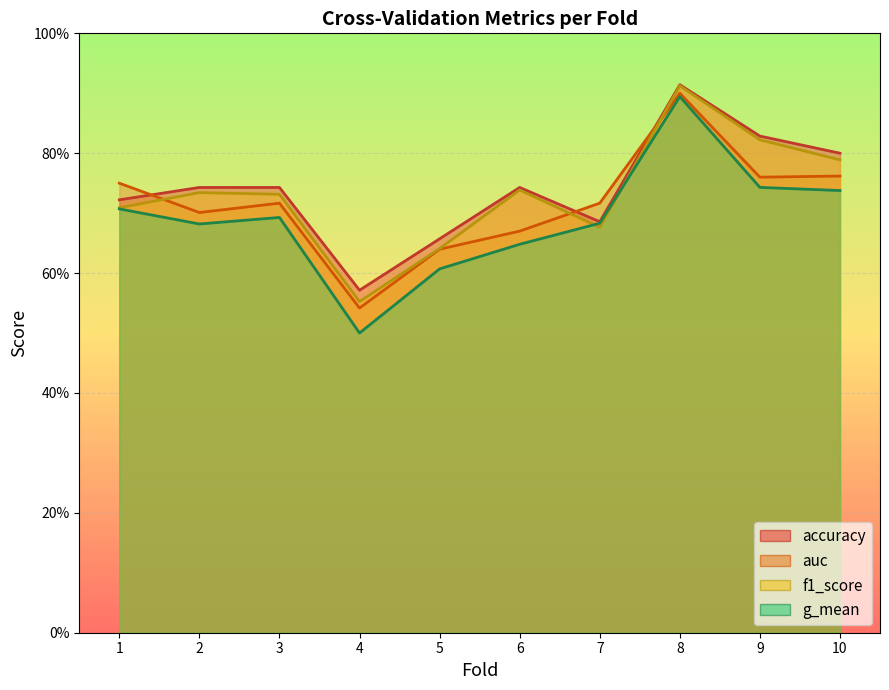

Reading left to right, what are all the values shown in this chart?

accuracy: 1=0.7	2=0.7	3=0.7	4=0.6	5=0.7	6=0.7	7=0.7	8=0.9	9=0.8	10=0.8
auc: 1=0.8	2=0.7	3=0.7	4=0.5	5=0.6	6=0.7	7=0.7	8=0.9	9=0.8	10=0.8
f1_score: 1=0.7	2=0.7	3=0.7	4=0.6	5=0.6	6=0.7	7=0.7	8=0.9	9=0.8	10=0.8
g_mean: 1=0.7	2=0.7	3=0.7	4=0.5	5=0.6	6=0.6	7=0.7	8=0.9	9=0.7	10=0.7